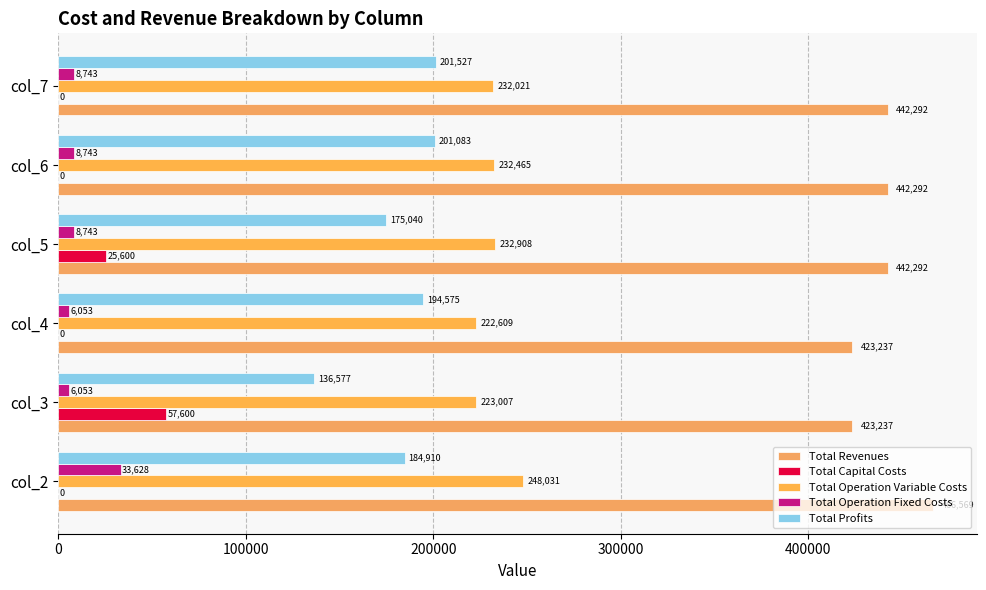

How many categories are shown in the chart?

6